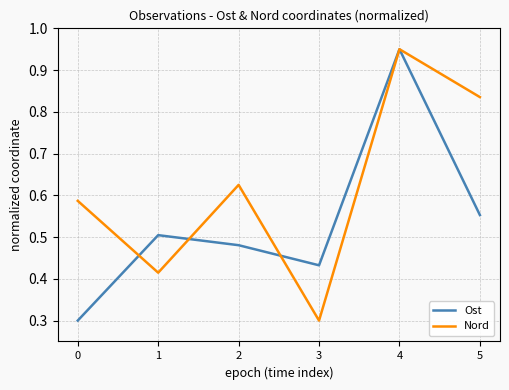

What are all the series names shown in the legend?

Ost, Nord